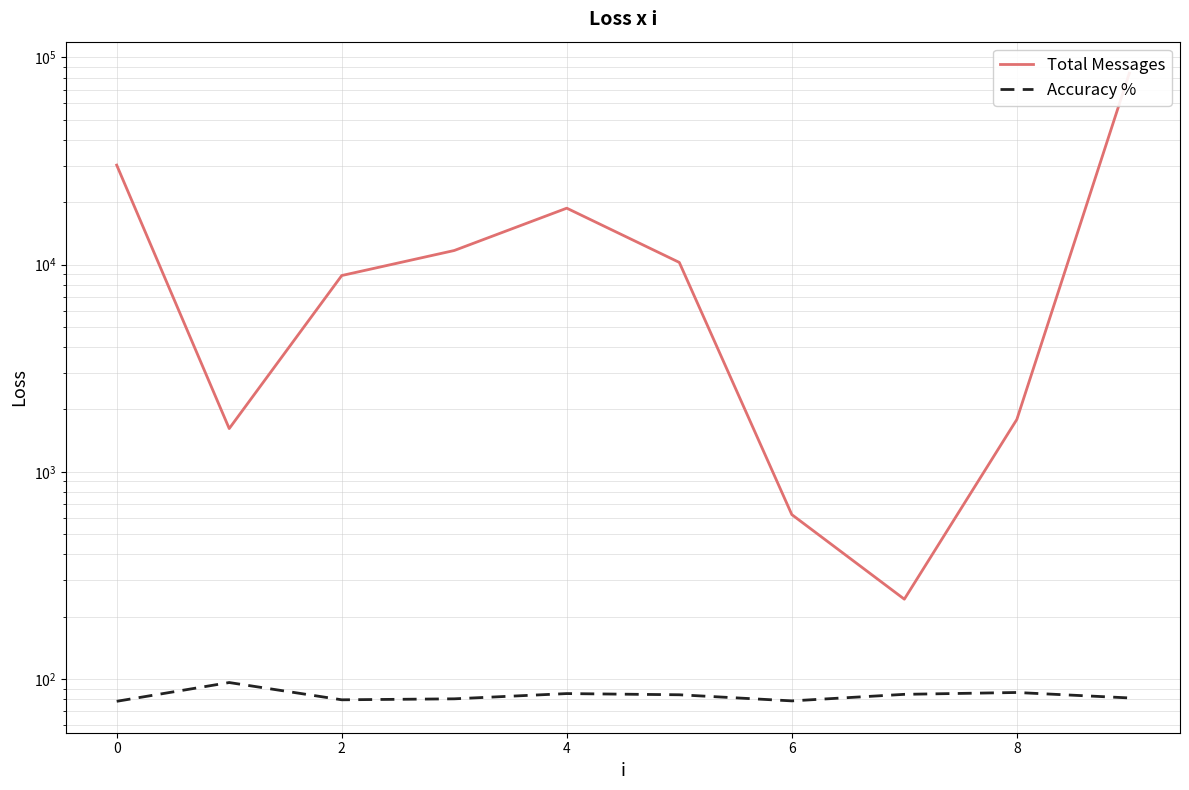

Which series has the largest range (max minus min)?

Total Messages